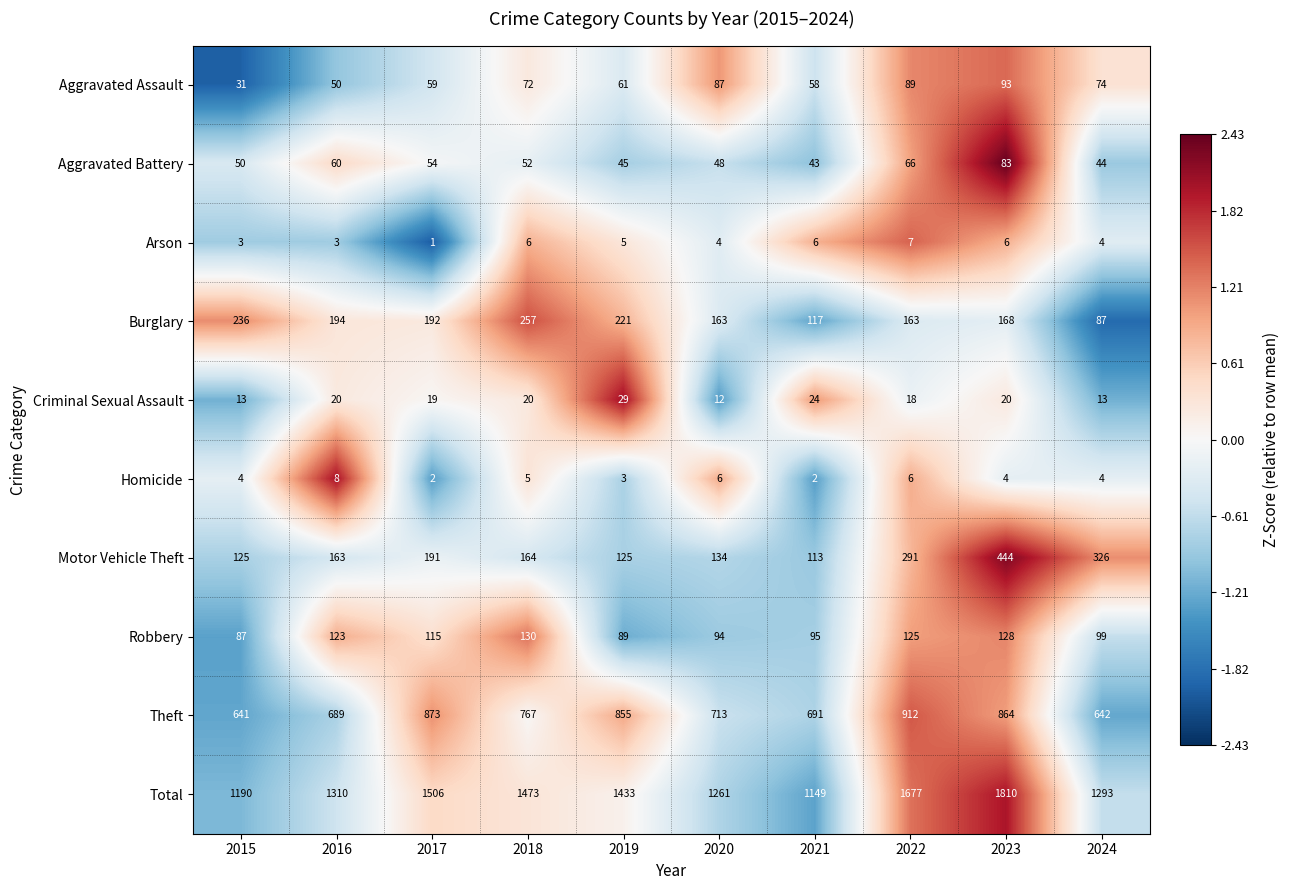

At which category is the sum across all series the highest?

2023